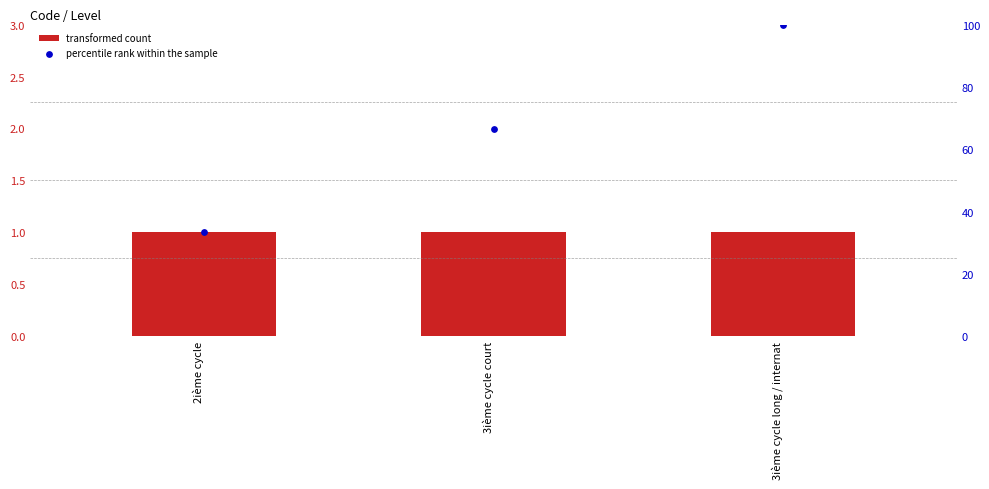

What are all the series names shown in the legend?

transformed count, percentile rank within the sample